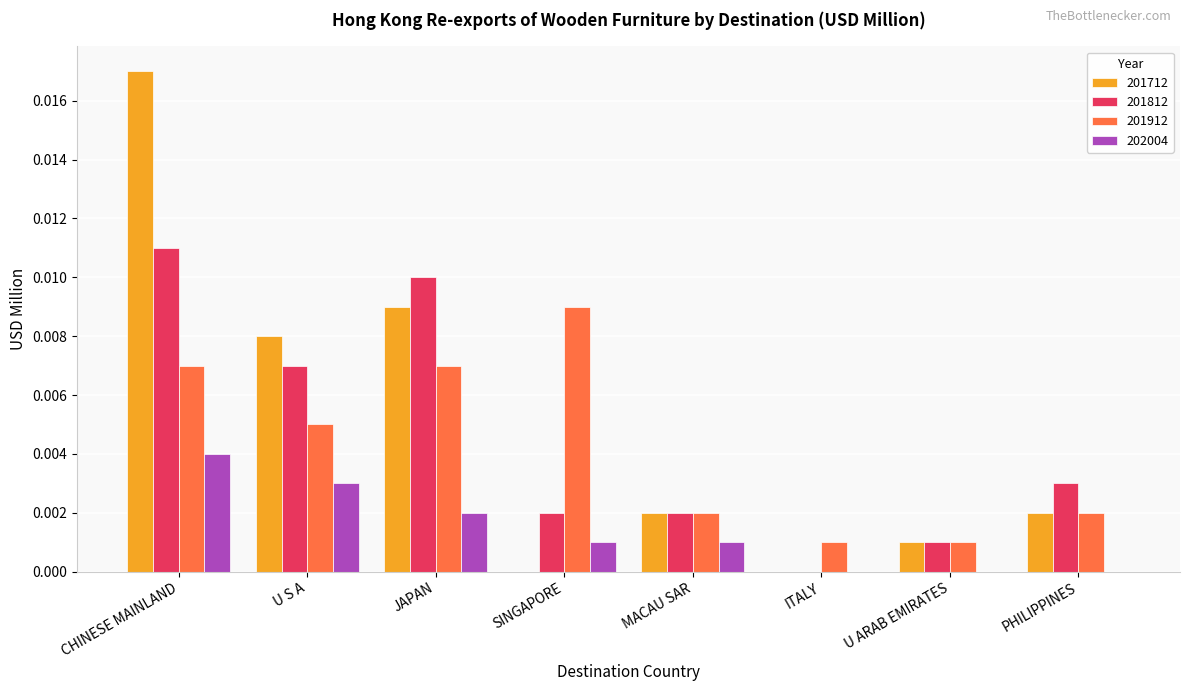

Which series has the largest total across all categories?

201712